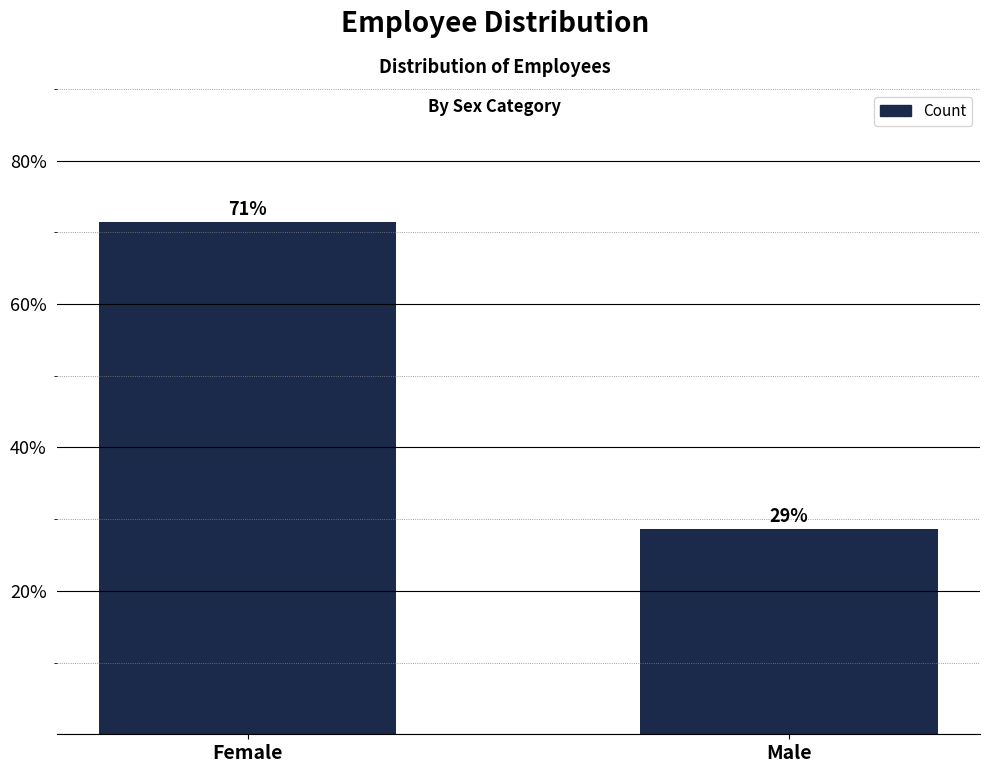

Reading left to right, transcribe all the data shown in this chart.

Female=71.4	Male=28.6